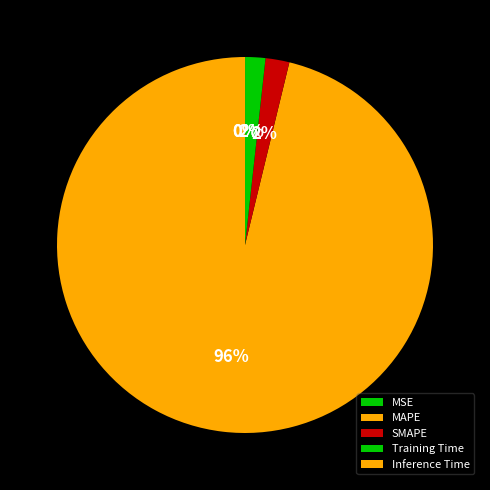

To the nearest percent, what is the difference between the SMAPE and Inference Time slice percentages?

2%